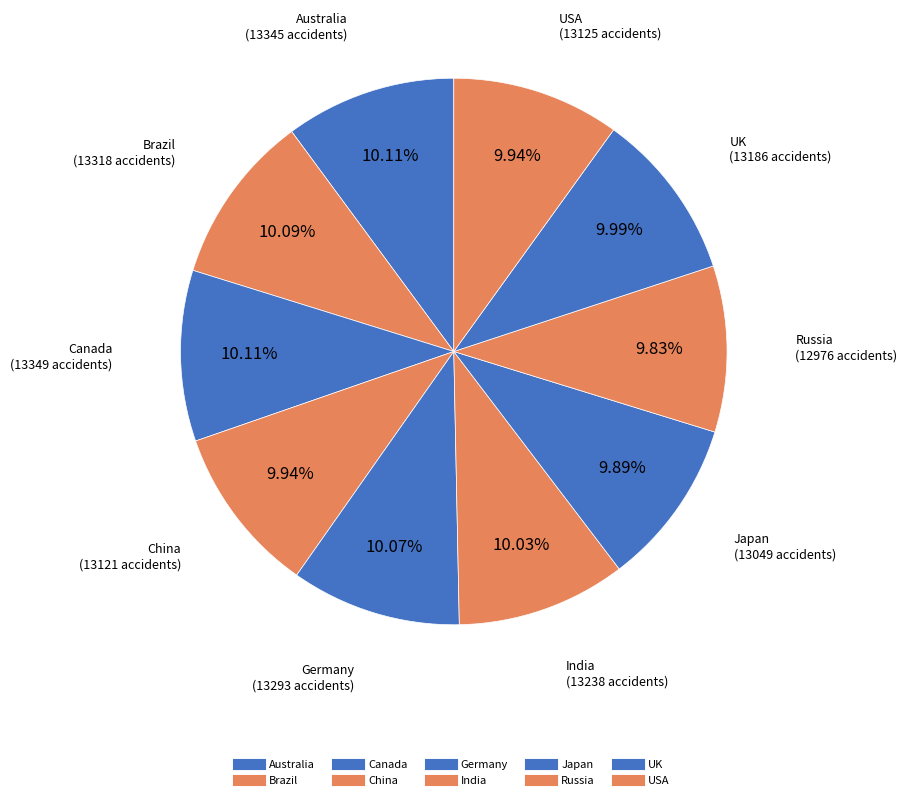

Rank the categories by value from highest to lowest.

Canada, Australia, Brazil, Germany, India, UK, USA, China, Japan, Russia